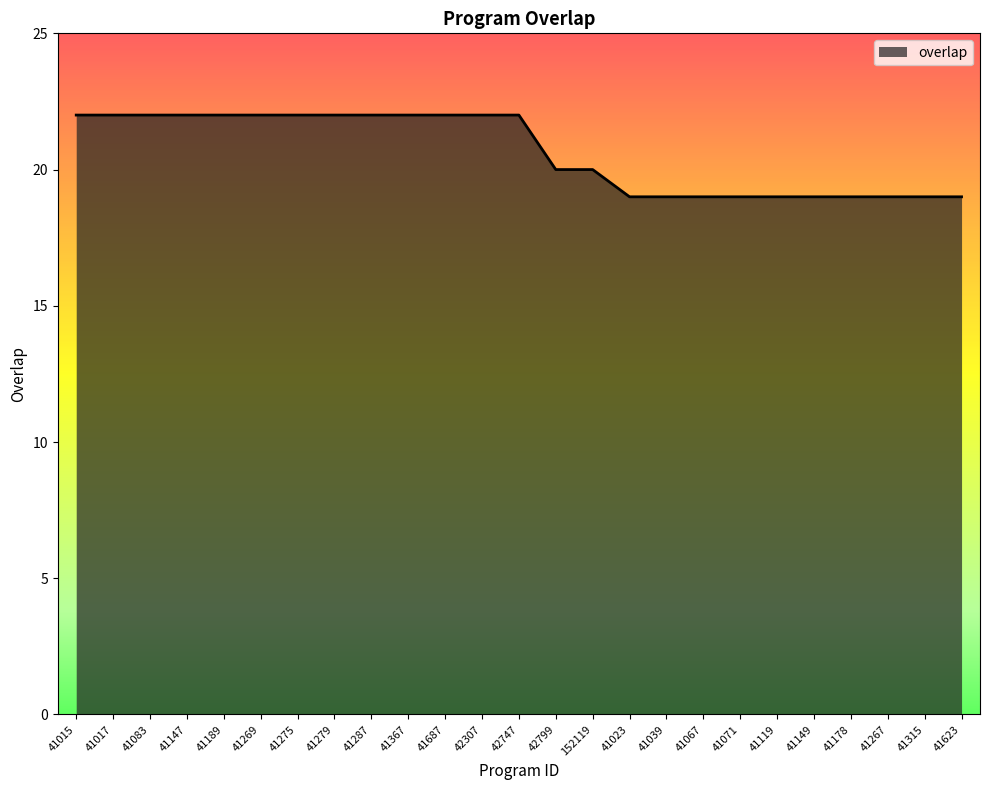

Count the number of categories in the chart.

25